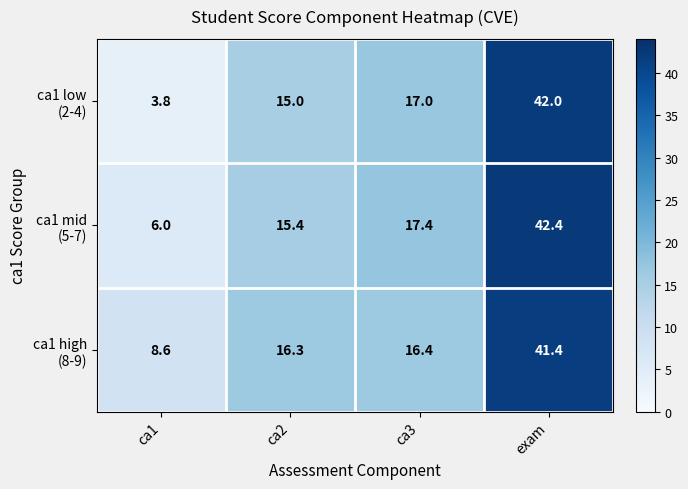

Which category has the lowest value across all series?

ca1